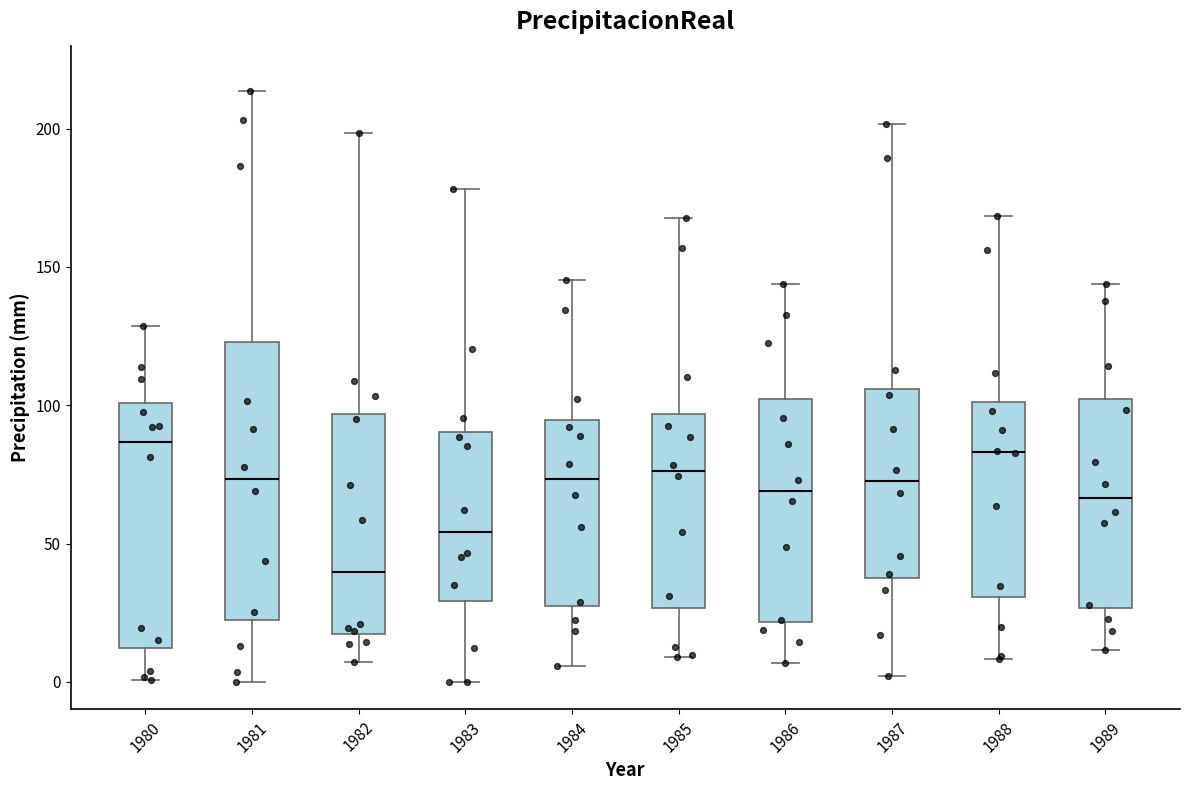

Reading left to right, transcribe this box plot: for each box, give where its median line is, the range the box spans, and where its two whiskers end, as read against the y-axis. The values are not printed on the chart, so give them approximately, as read against the axis.

1980: median 85, box 10 to 100, whiskers 0 to 130
1981: median 75, box 20 to 125, whiskers 0 to 215
1982: median 40, box 15 to 95, whiskers 5 to 200
1983: median 55, box 30 to 90, whiskers 0 to 180
1984: median 75, box 25 to 95, whiskers 5 to 145
1985: median 75, box 25 to 95, whiskers 10 to 170
1986: median 70, box 20 to 100, whiskers 5 to 145
1987: median 70, box 35 to 105, whiskers 0 to 200
1988: median 85, box 30 to 100, whiskers 10 to 170
1989: median 65, box 25 to 100, whiskers 10 to 145